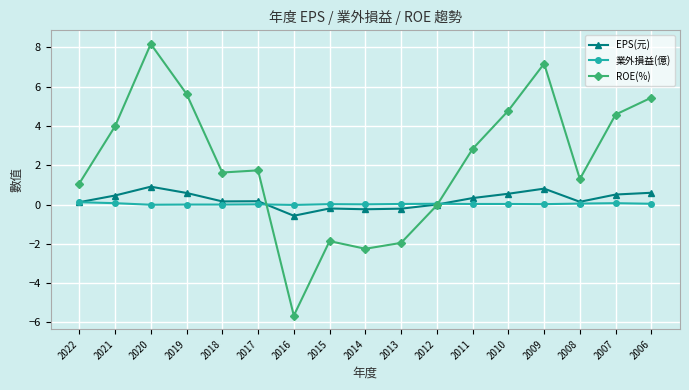

Which label corresponds to the smallest value in the chart?

2016